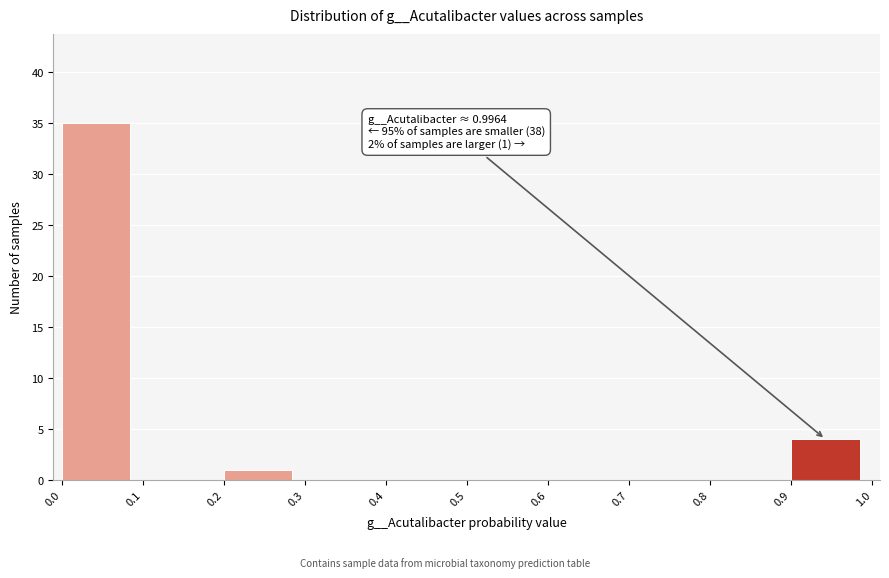

Over which range of the x-axis is the bar tallest?

0.0 to 0.1